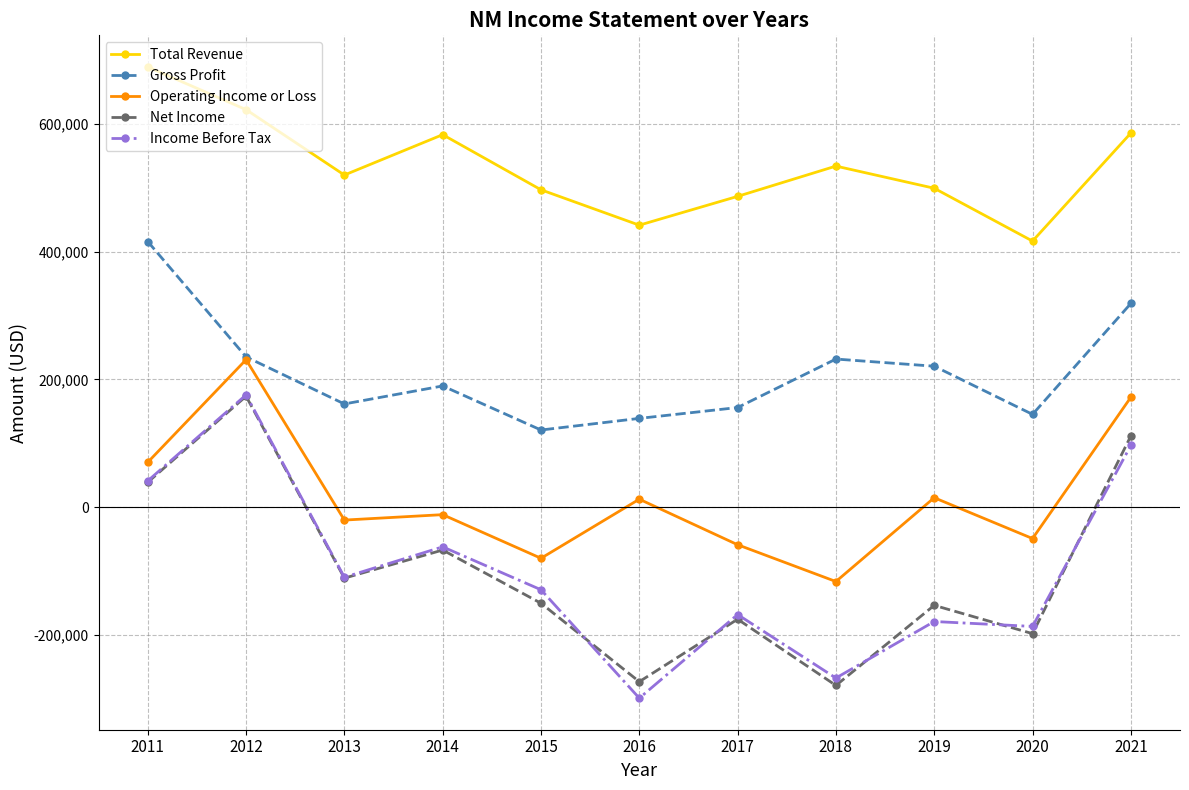

True or false: Net Income and Gross Profit cross at least once.

False